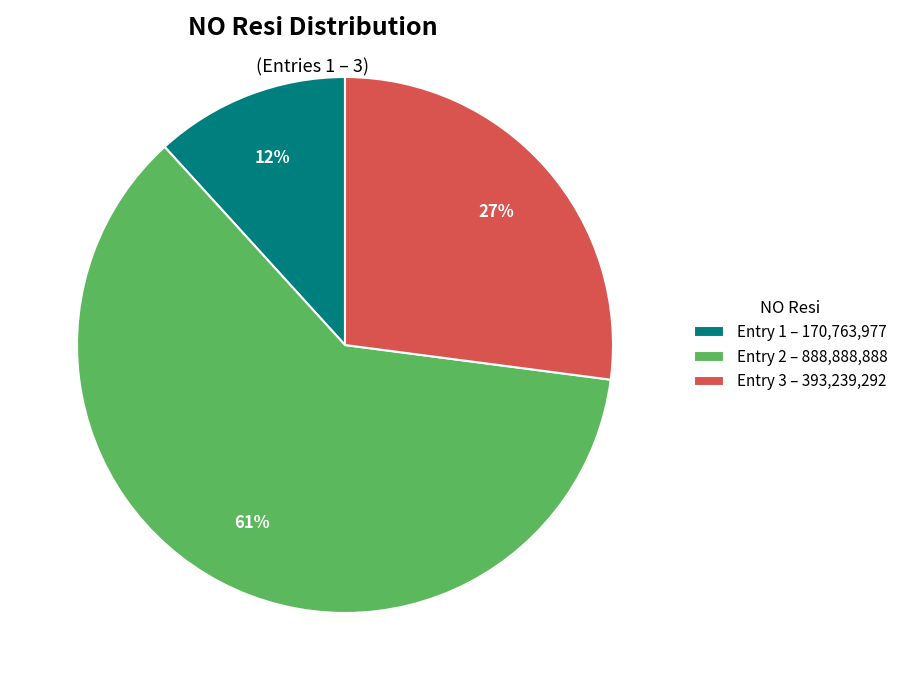

To the nearest percent, what is the difference between the largest and smallest slice percentages?

49%